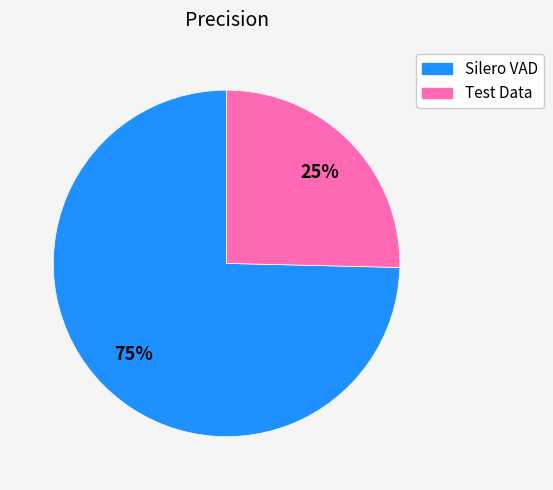

Which category accounts for the majority?

Silero VAD